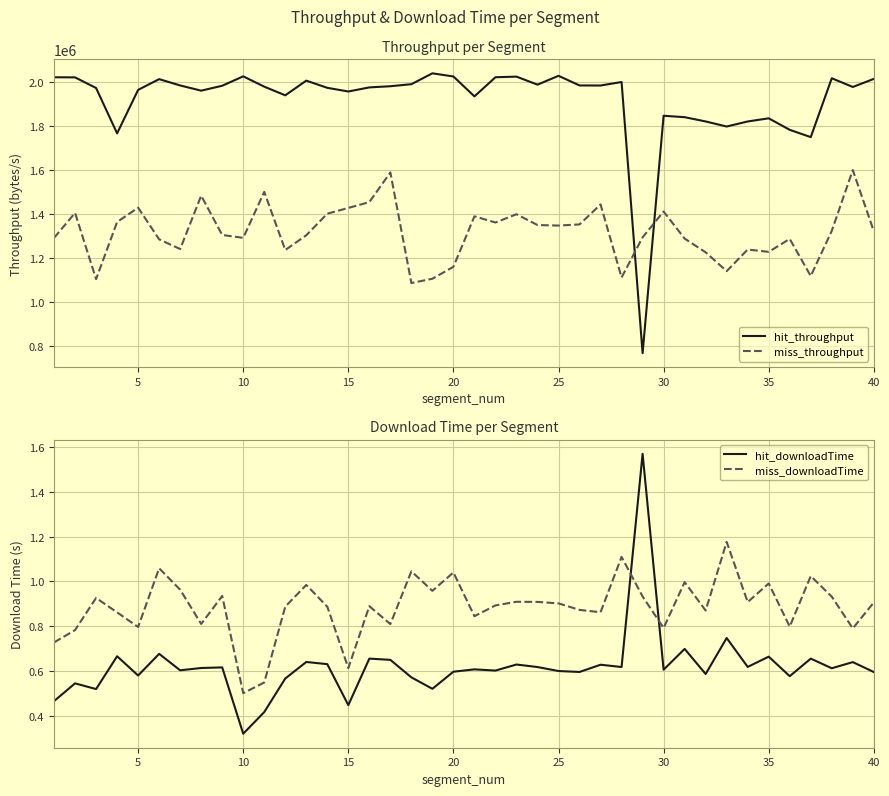

The value of hit_throughput at 10 is 3445197.8. True or false?

False